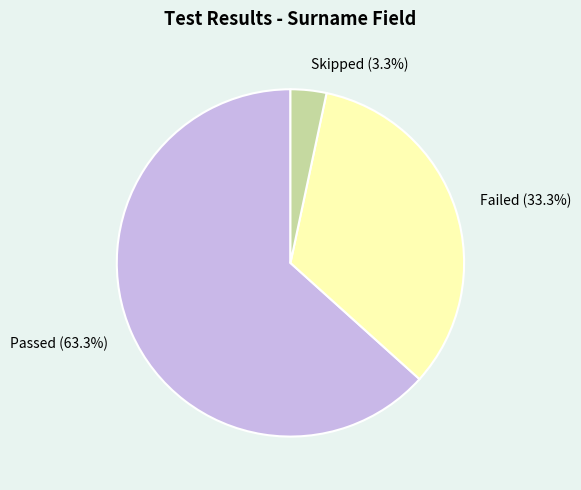

Is the sum of Failed and Passed greater than half?

Yes